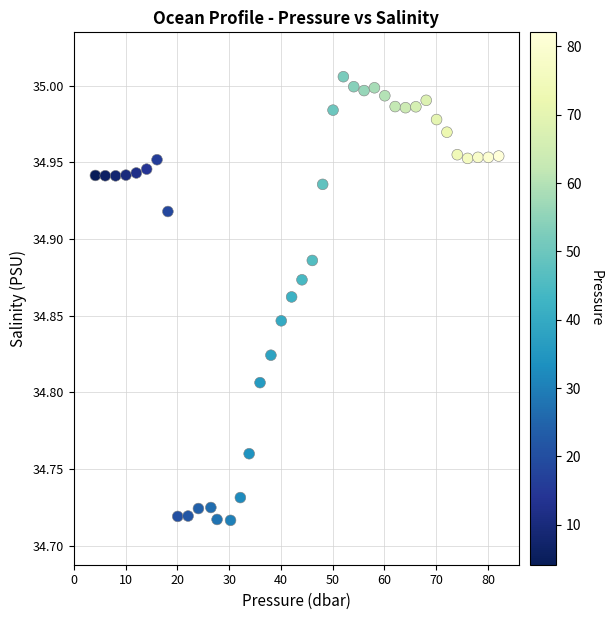

What is the range of X values (max minus min)?

77.9